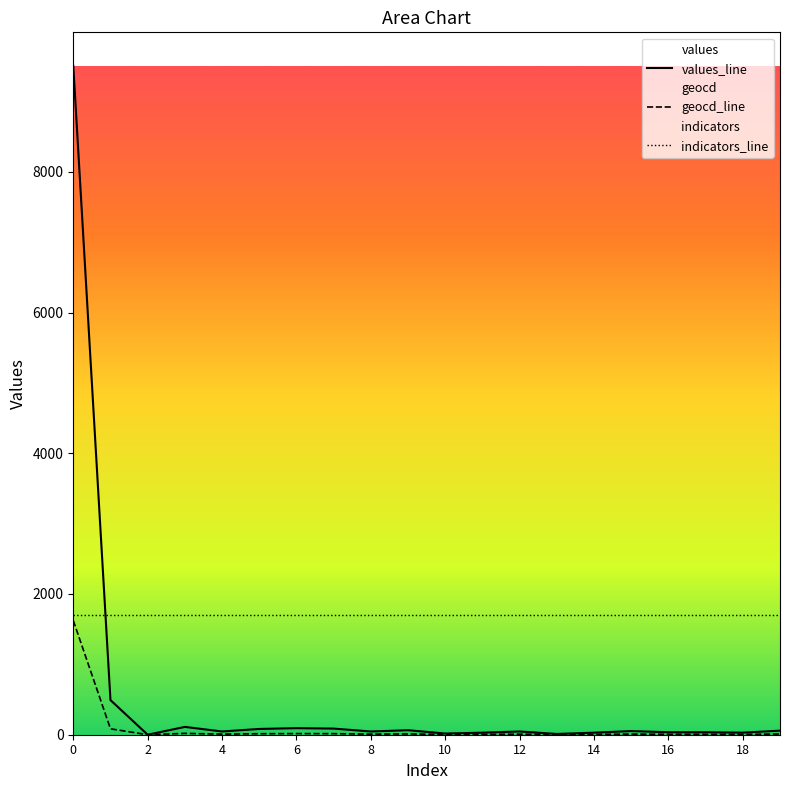

What is the maximum value for geocd_line?

1623